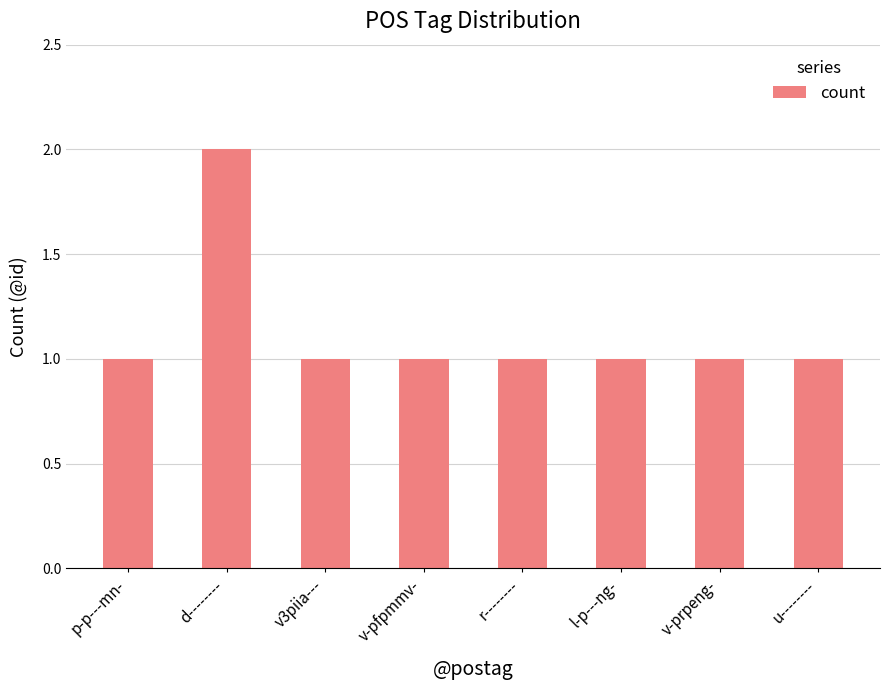

Count the values in the range 1 to 2.

8